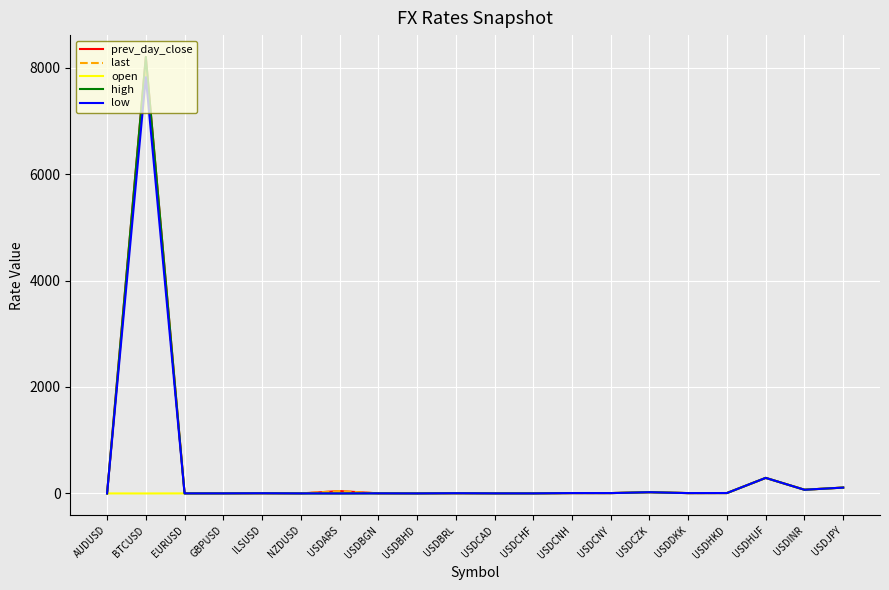

How many lines are shown in the chart?

5